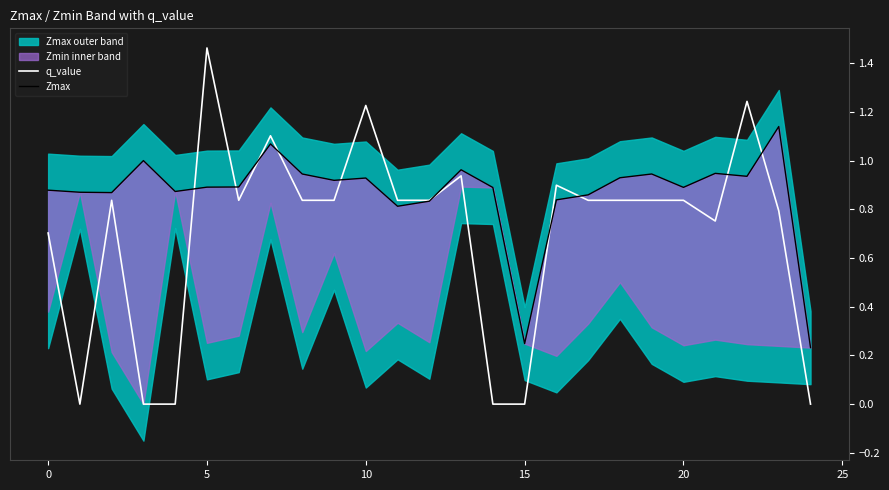

In q_value, how many points are lower than both neighbors (excluding endpoints)?

3